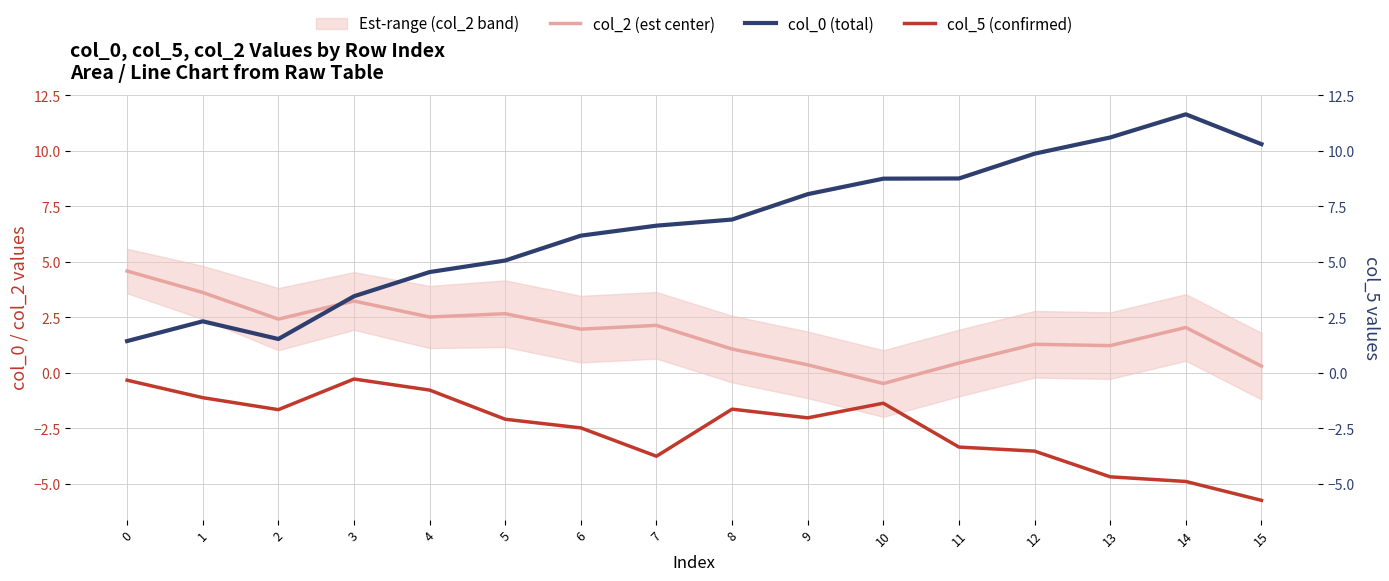

How many negative values does the col_2 (est center) series have?

1